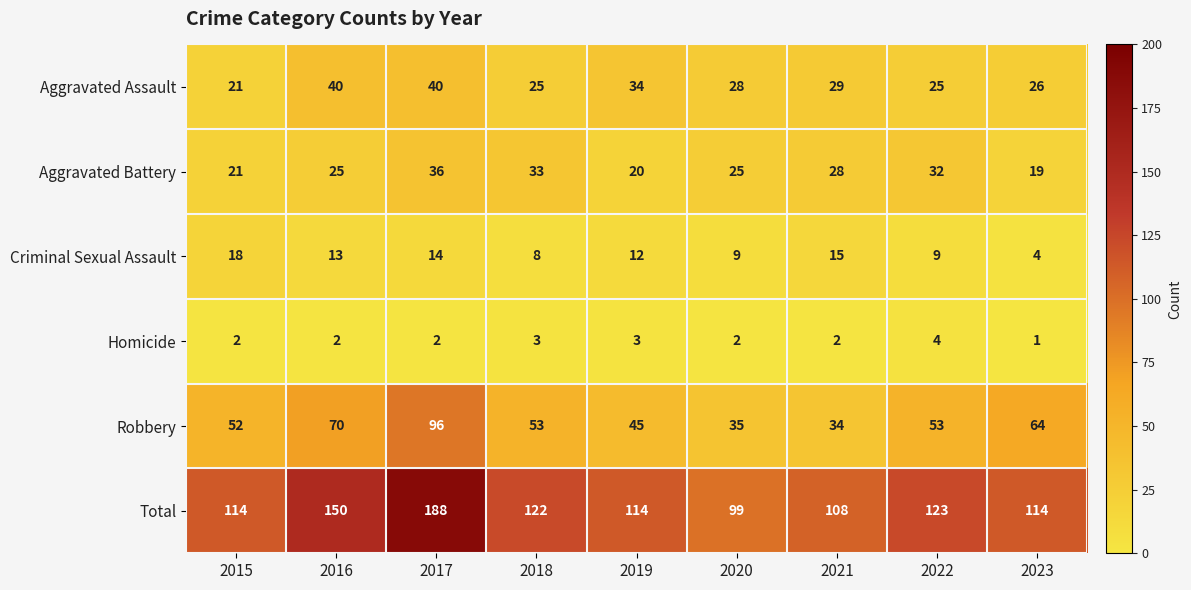

Which category has the highest value in the Criminal Sexual Assault series?

2015